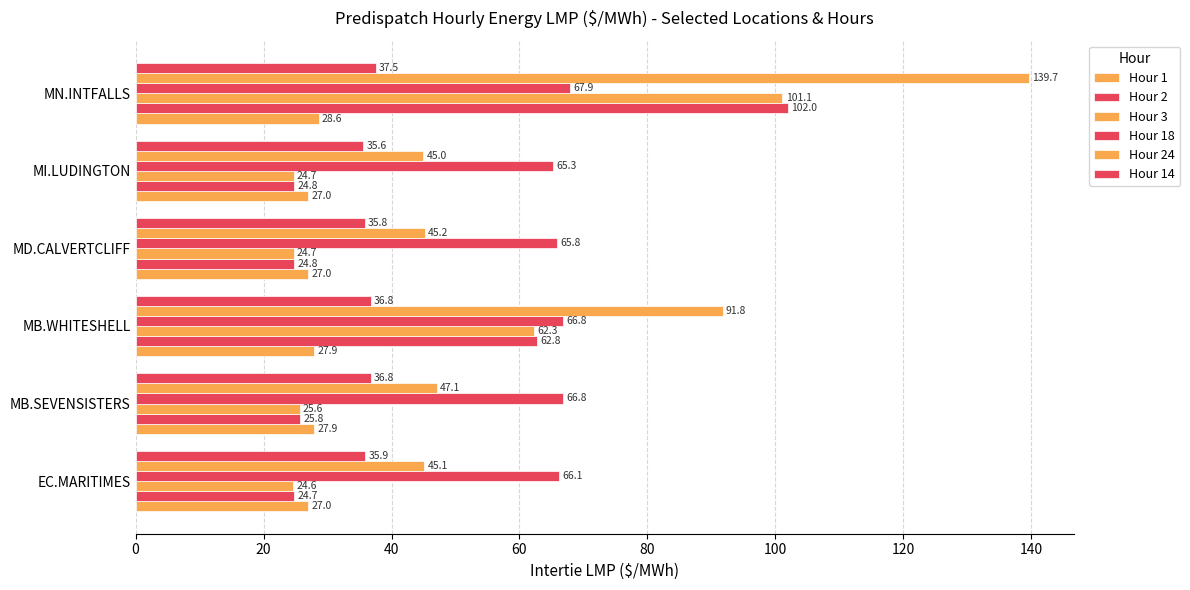

Count the number of categories in the chart.

6